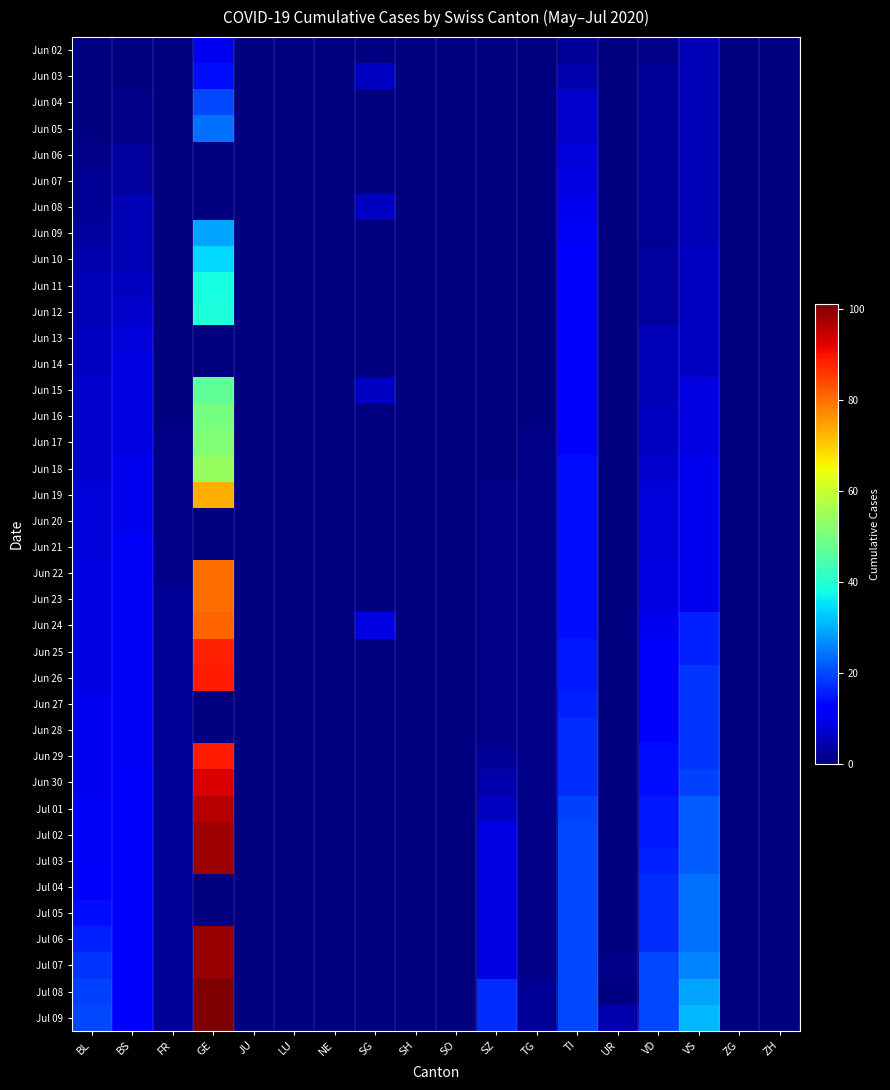

At SZ, list the series in order from largest to smallest.

Jul 08, Jul 09, Jul 02, Jul 03, Jul 04, Jul 05, Jul 06, Jul 07, Jul 01, Jun 30, Jun 29, Jun 02, Jun 03, Jun 04, Jun 05, Jun 06, Jun 07, Jun 08, Jun 09, Jun 10, Jun 11, Jun 12, Jun 13, Jun 14, Jun 15, Jun 16, Jun 17, Jun 18, Jun 19, Jun 20, Jun 21, Jun 22, Jun 23, Jun 24, Jun 25, Jun 26, Jun 27, Jun 28